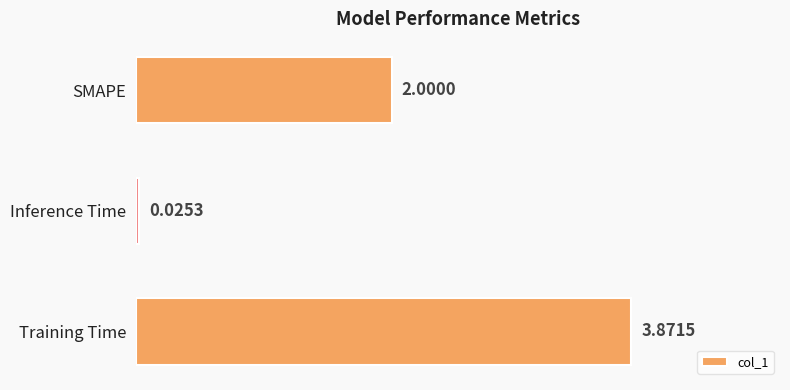

At which category does the chart reach its minimum across all series?

Inference Time